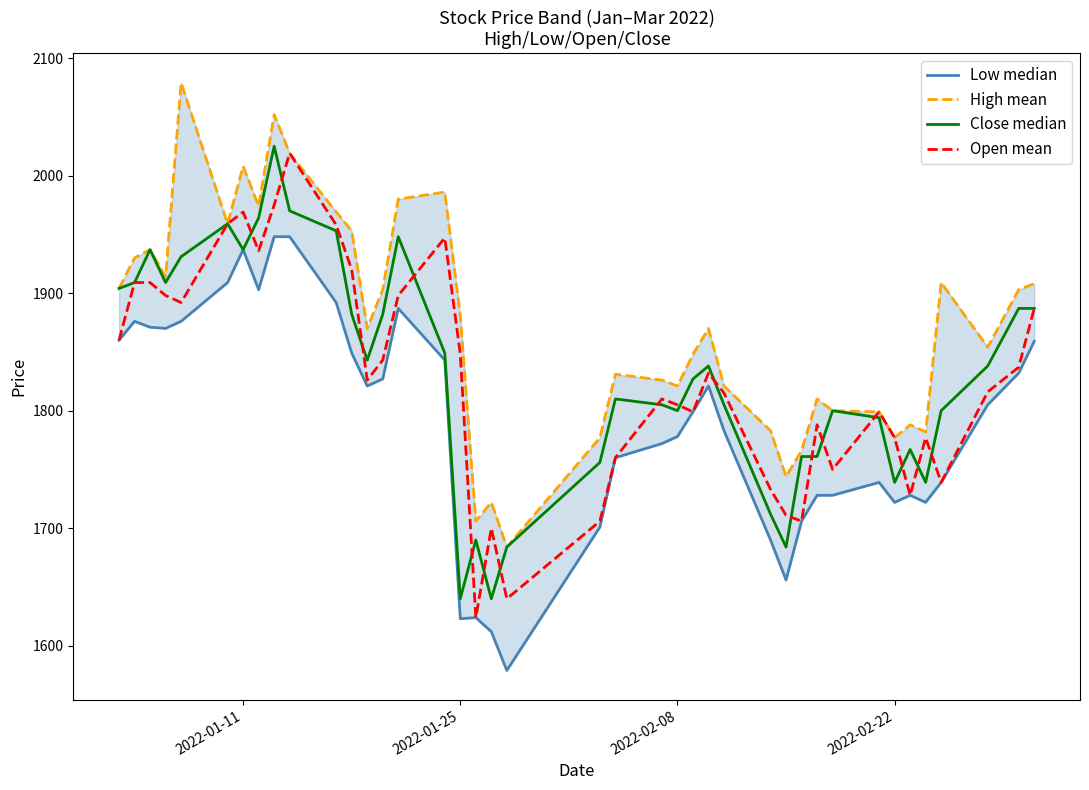

In High mean, how many points are lower than both neighbors (excluding endpoints)?

11